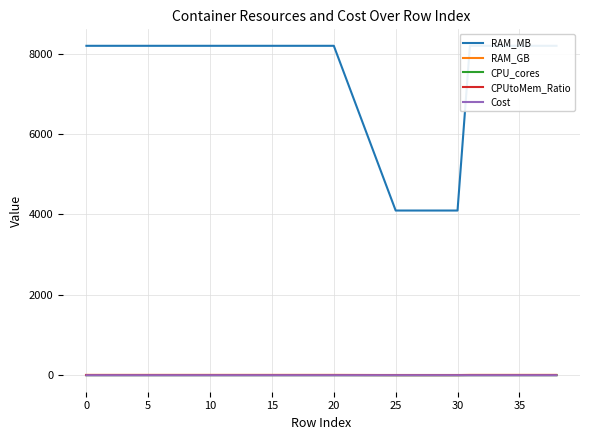

What is the greatest value displayed?

8192.0